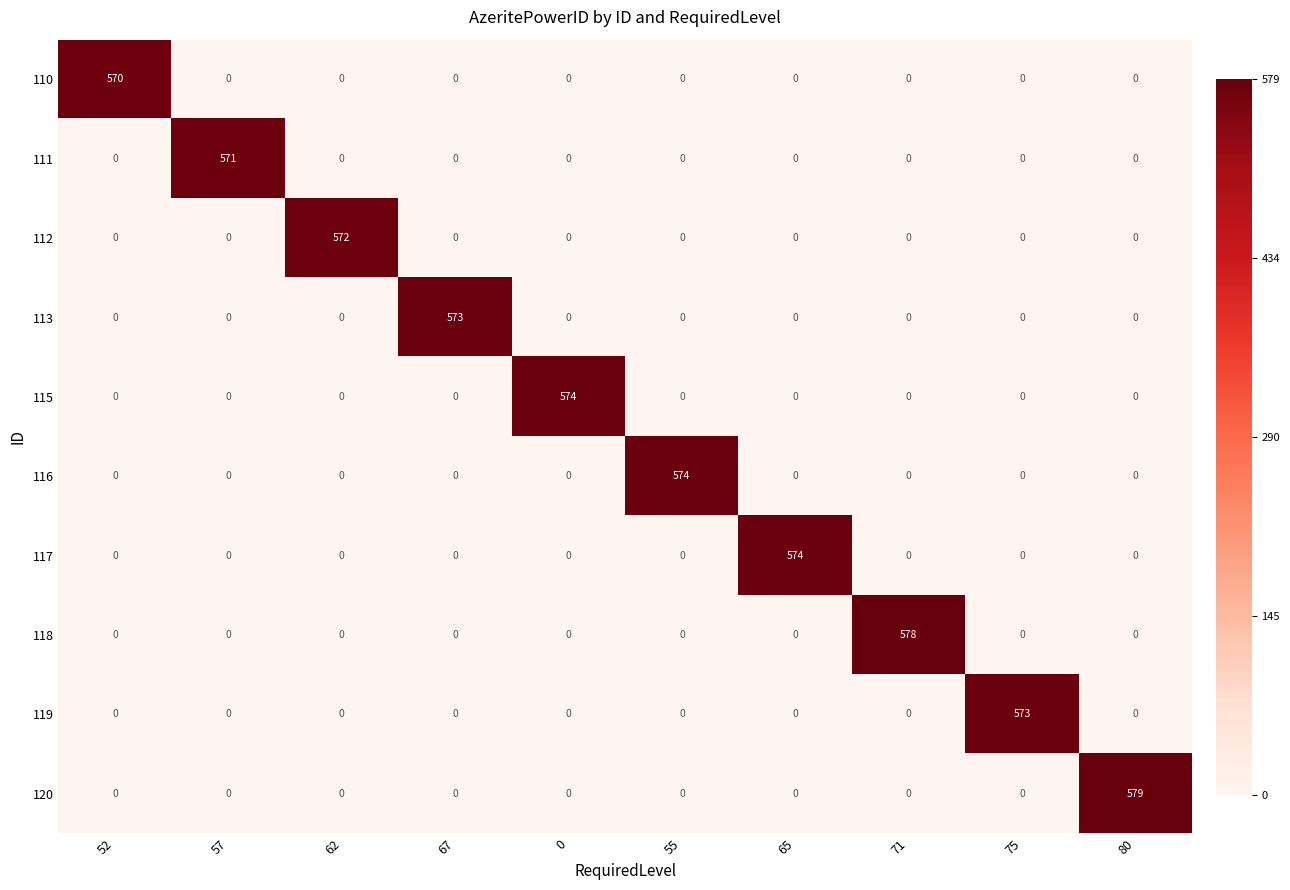

The value of 110 at 52 is 934. True or false?

False